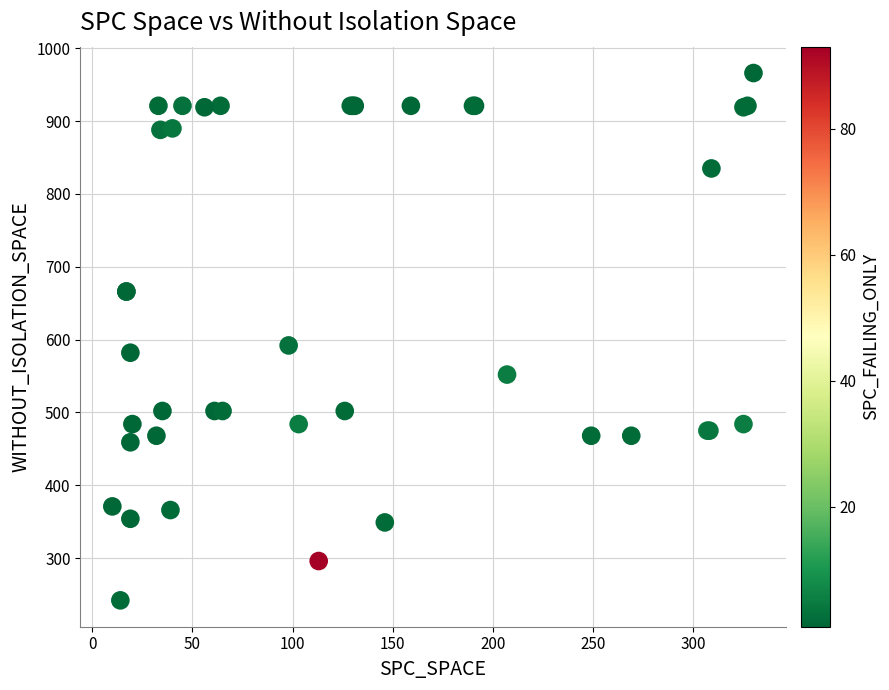

What Y value in the scatter plot is closest to 604?

592